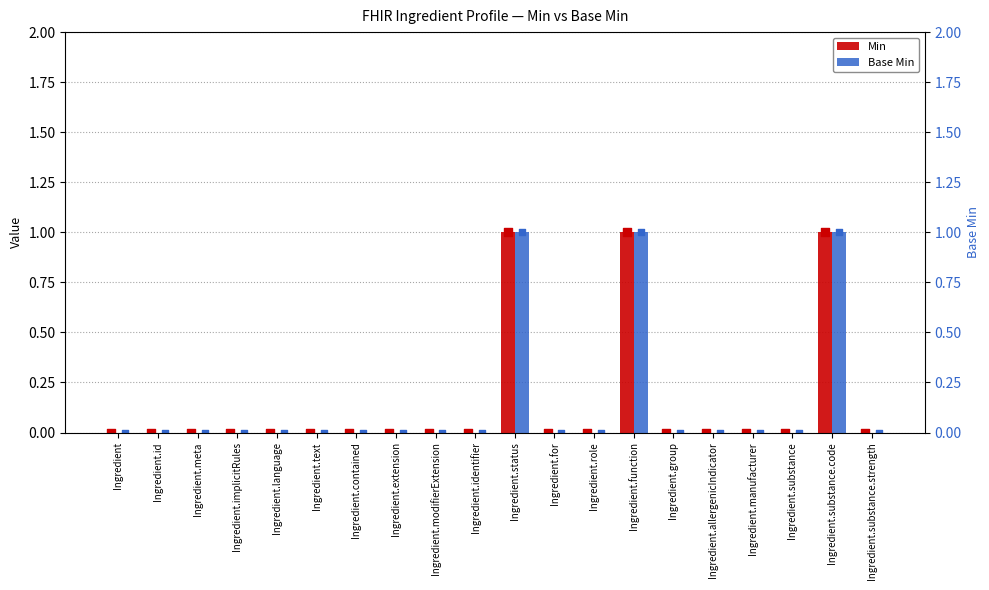

What are all the series names shown in the legend?

Min, Base Min